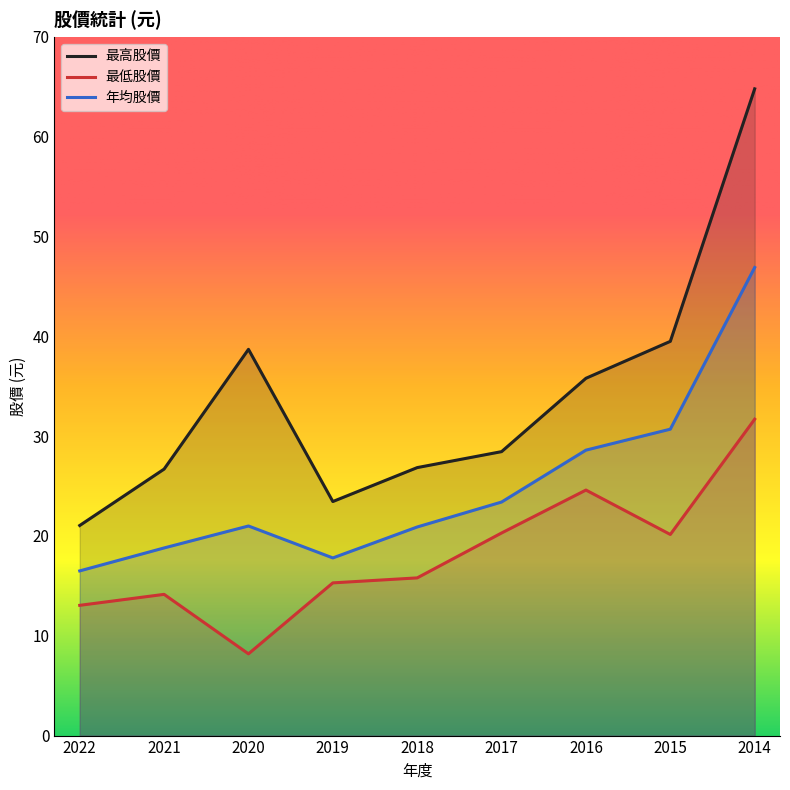

In 最高股價, how many points are higher than both neighbors (excluding endpoints)?

1